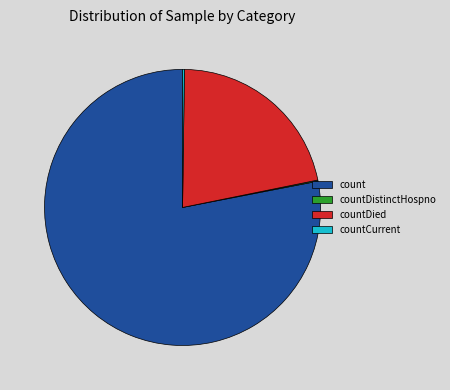

Is there a majority slice in this chart?

Yes